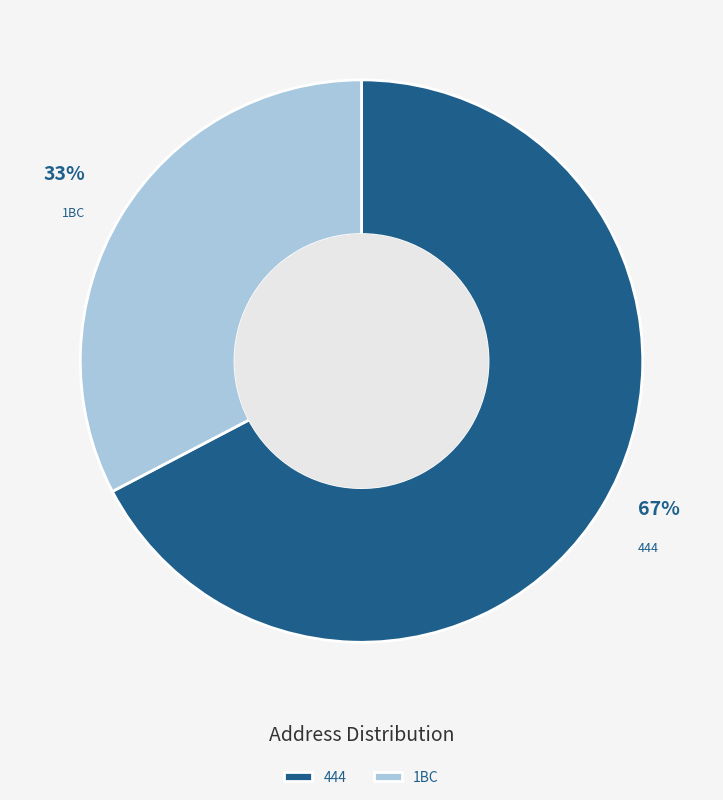

To the nearest percent, what is the average slice percentage?

50%